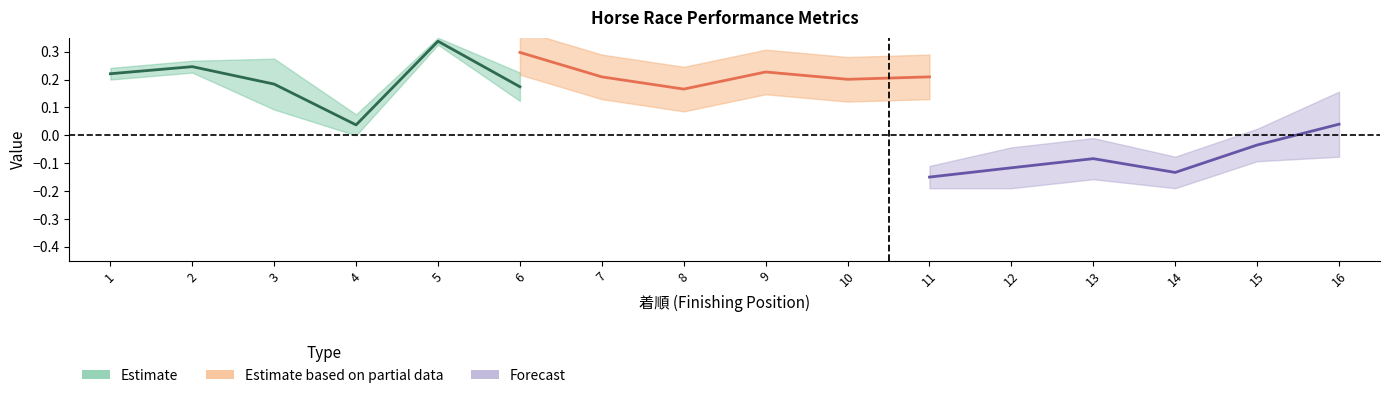

Which label corresponds to the largest value in the chart?

5